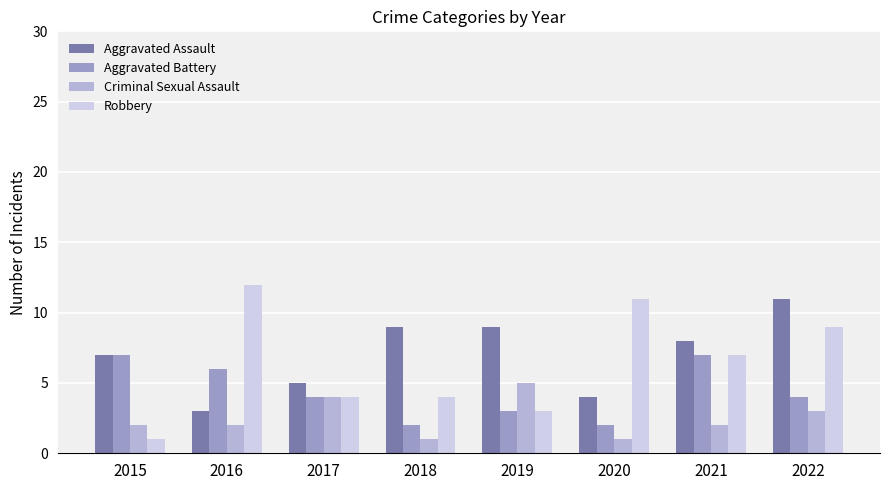

Reading left to right, what are all the values shown in this chart?

Aggravated Assault: 7	3	5	9	9	4	8	11
Aggravated Battery: 7	6	4	2	3	2	7	4
Criminal Sexual Assault: 2	2	4	1	5	1	2	3
Robbery: 1	12	4	4	3	11	7	9